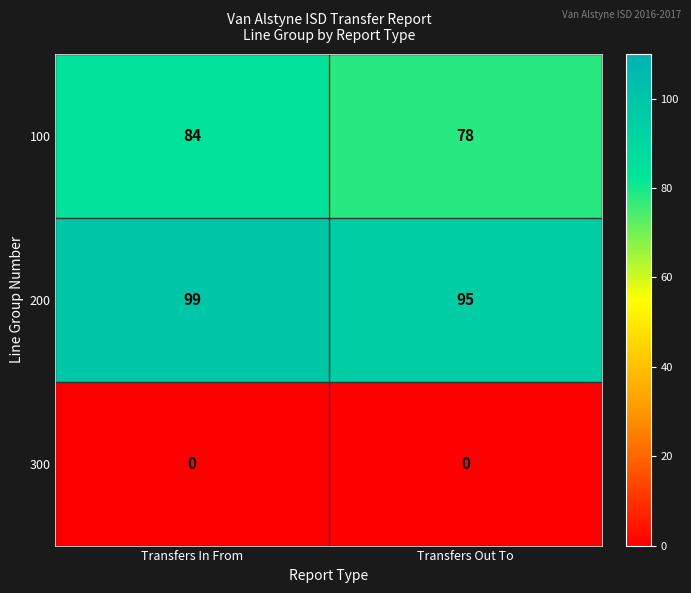

True or false: 200 has a value of 95 at Transfers Out To.

True